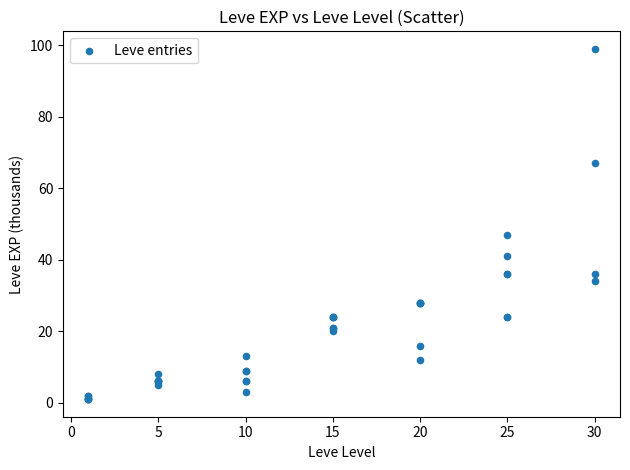

What Y value in the scatter plot is closest to 50?

47